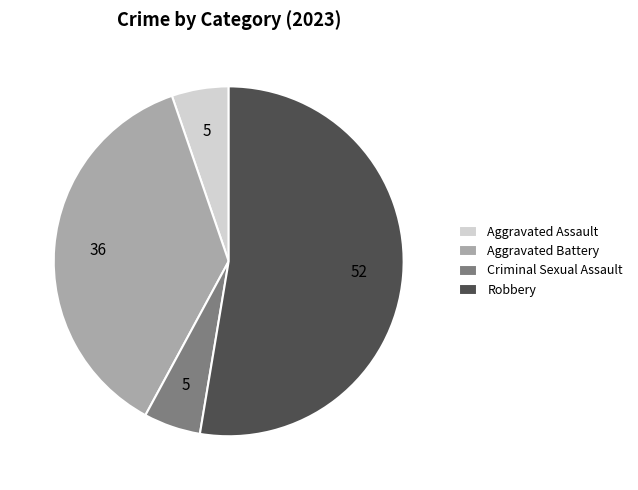

Count the number of slices in the pie.

4